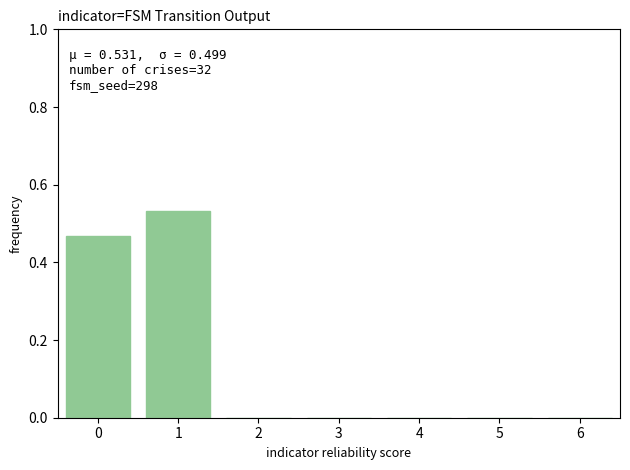

Are the bars grouped side by side (vs. stacked)?

No